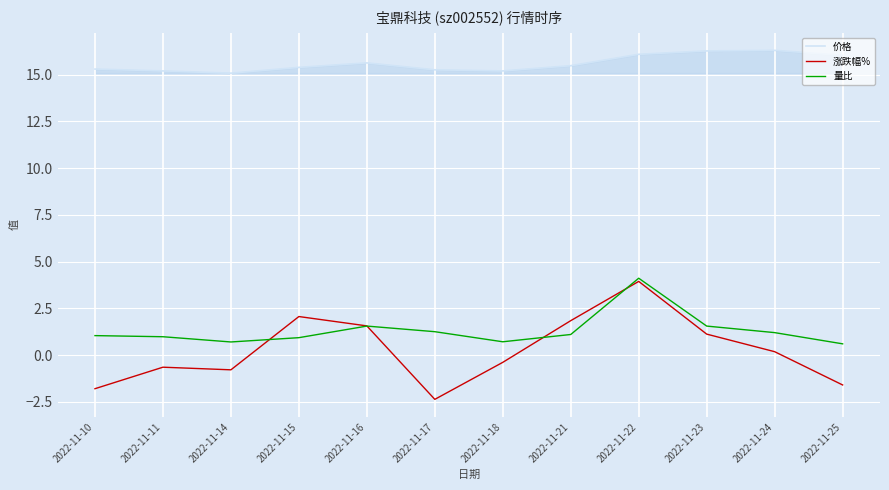

How many times do 涨跌幅% and 量比 cross each other?

4